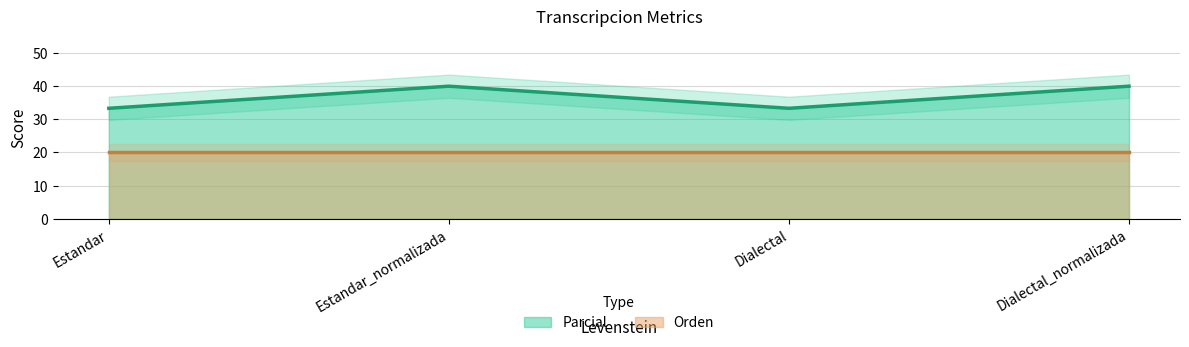

At which category does the data reach its first local valley?

Dialectal